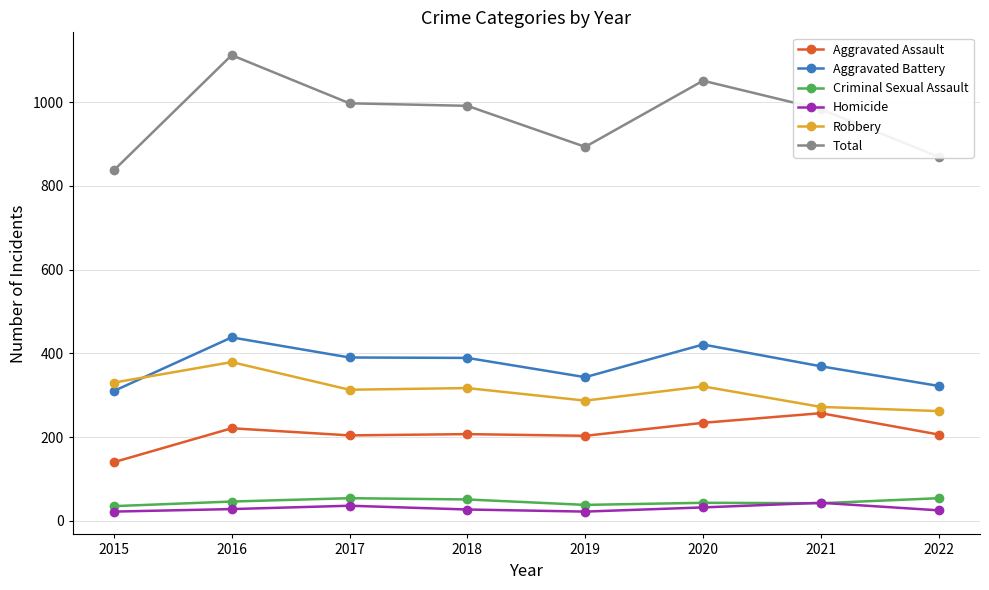

True or false: Total and Aggravated Battery intersect in this chart.

False